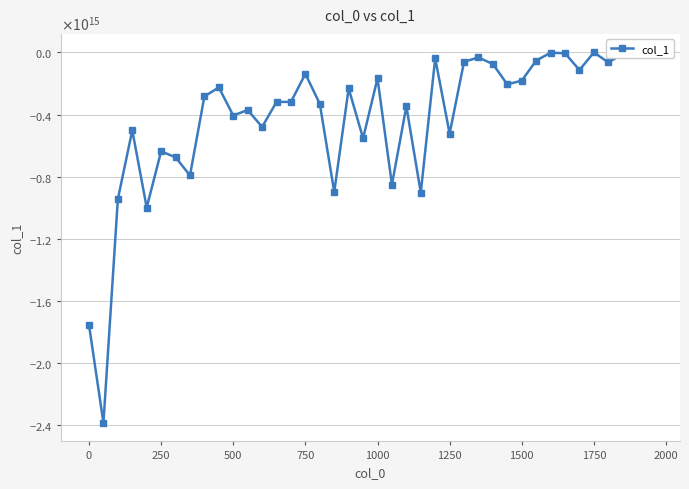

Is this an area chart (filled region under the line)?

No